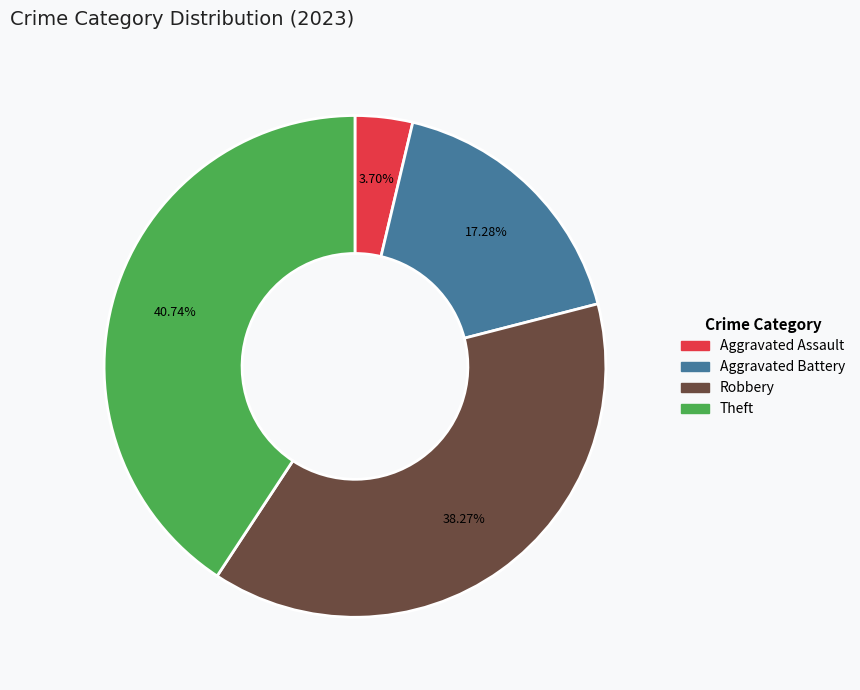

Does any single category account for the majority?

No